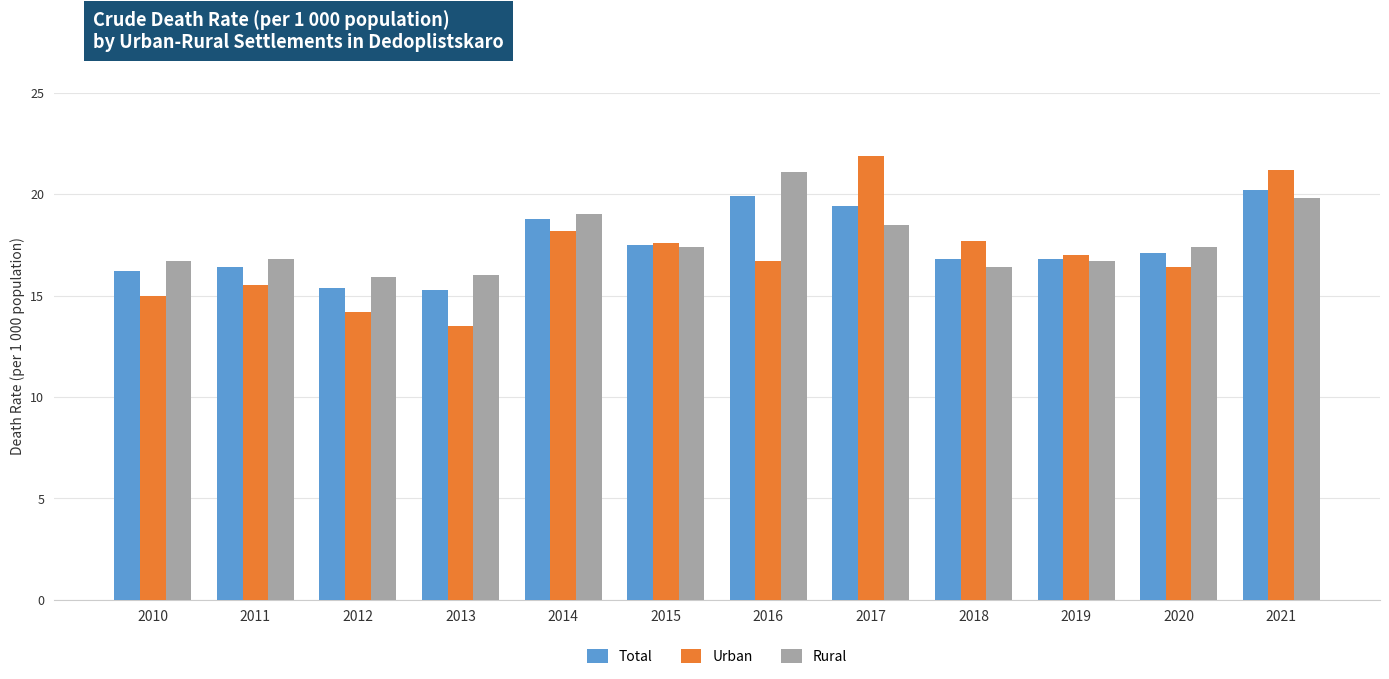

How many groups of bars are there?

12